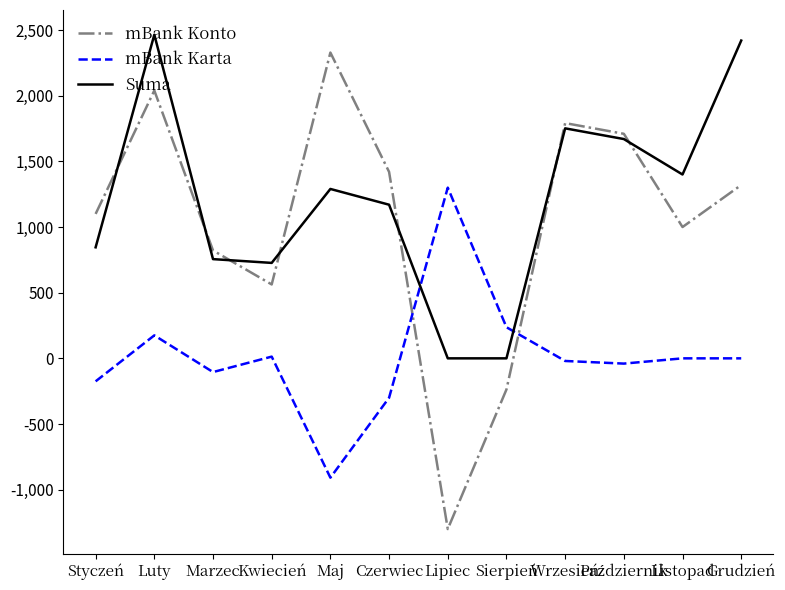

What value does the Suma series have at Maj?

1290.0